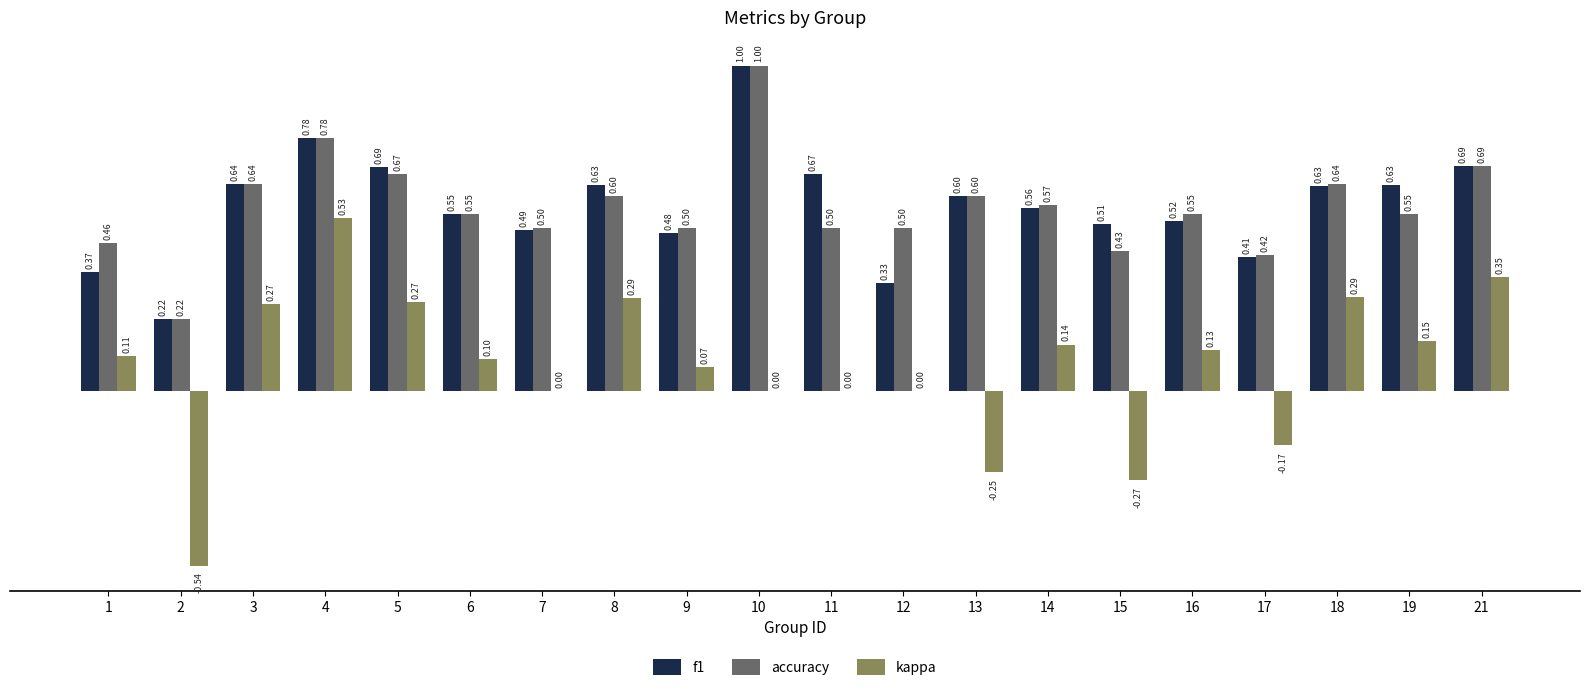

Is the value of f1 at 7 greater than the value of kappa at 14?

Yes